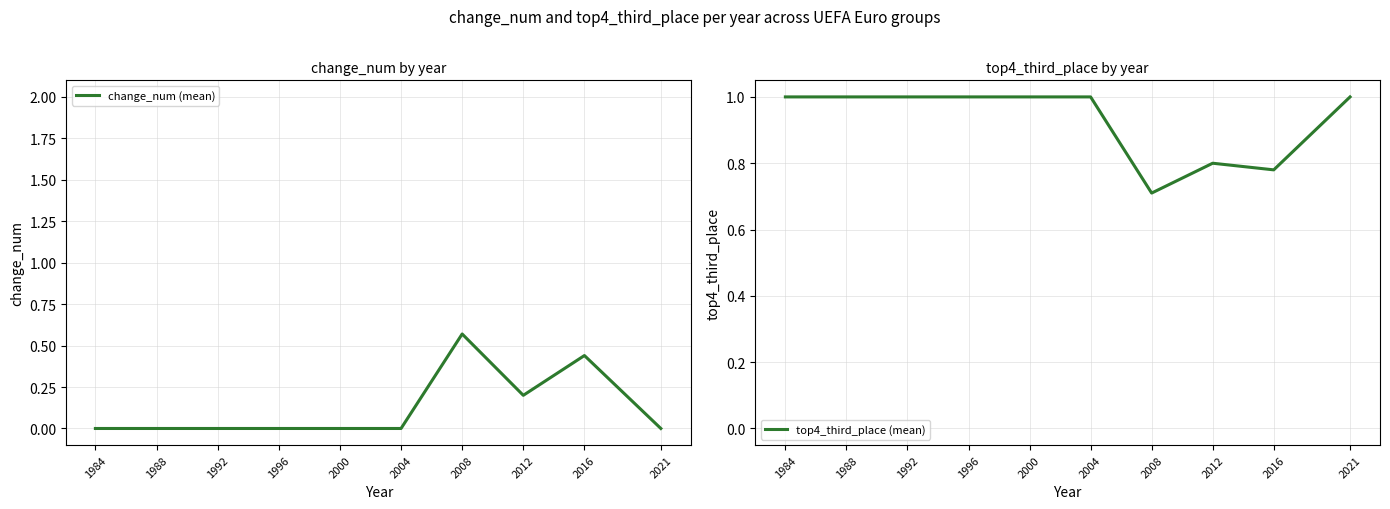

How many change_num (mean) values are between 0 and 1?

10